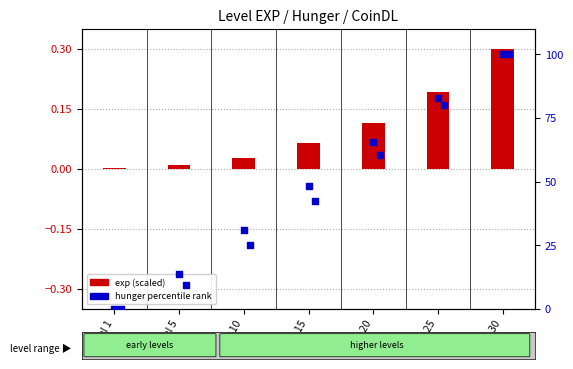

Which series has the largest Y range (max minus min)?

hunger percentile